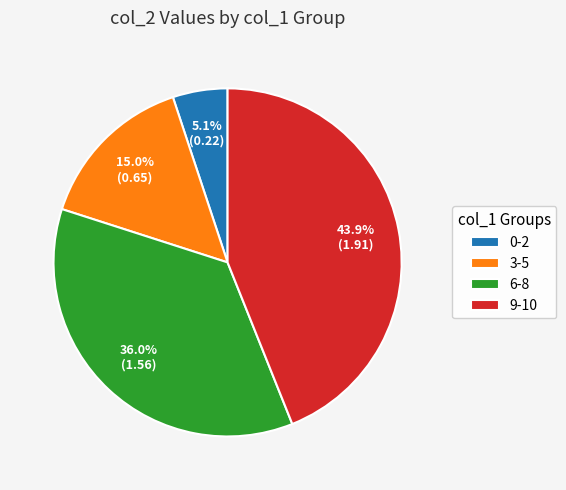

Count the number of slices in the pie.

4